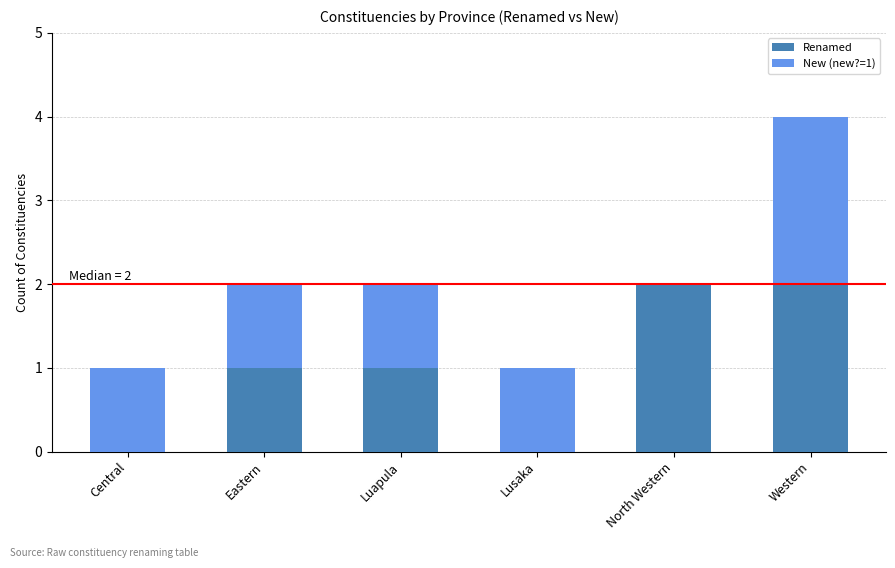

What is the average value of the Renamed series?

1